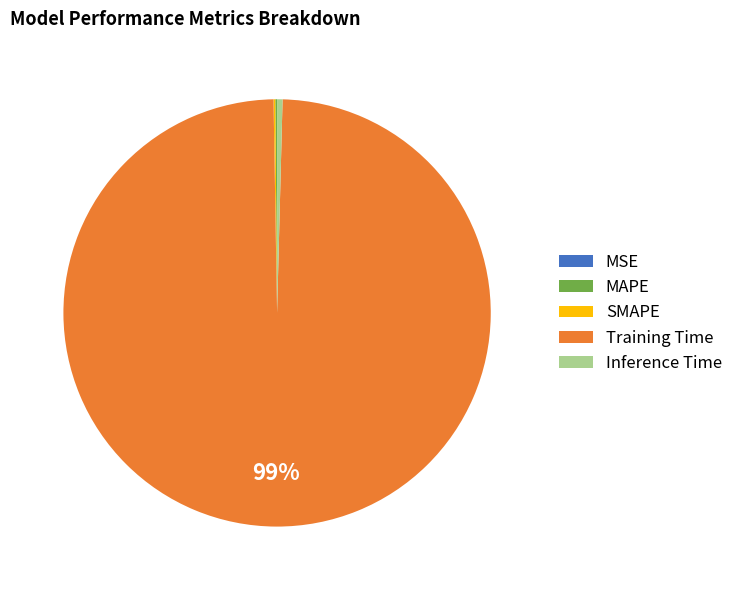

Is it true that Inference Time is 0% of the pie?

True